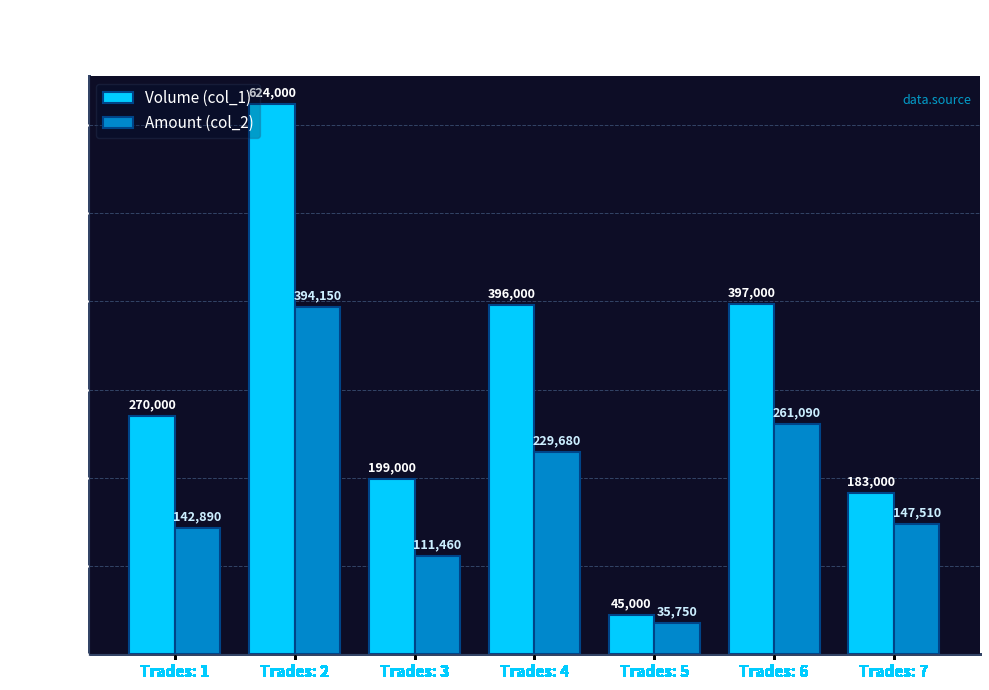

What is the sum of all Volume (col_1) values?

2114000